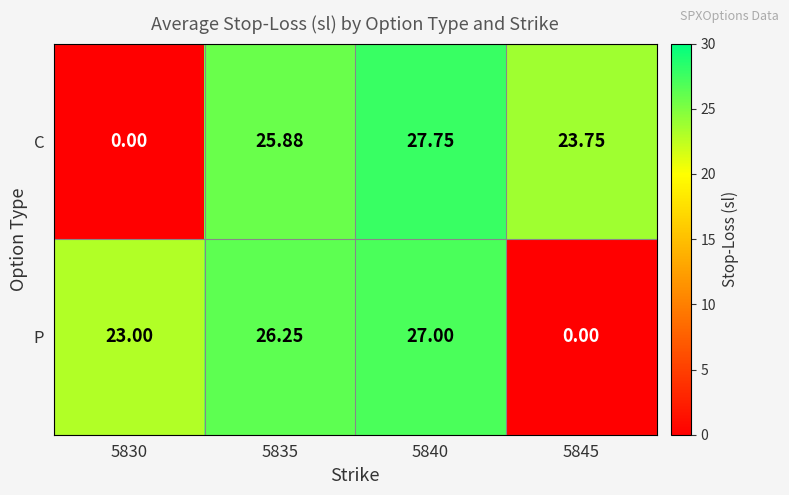

At 5835, list the series in order from largest to smallest.

P, C